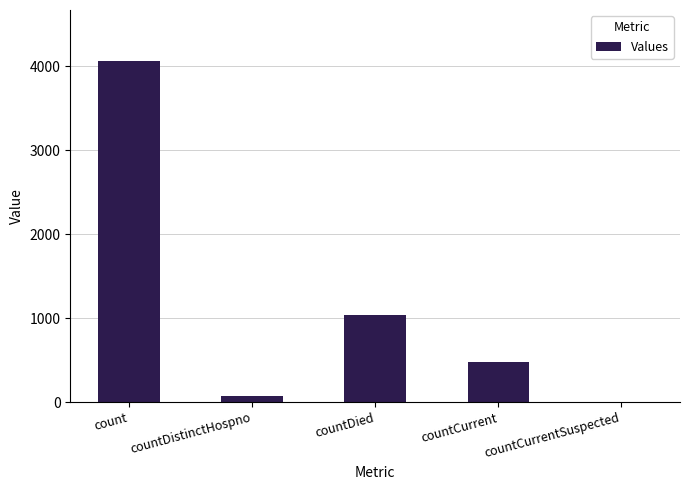

The value at countCurrent is 473. True or false?

True